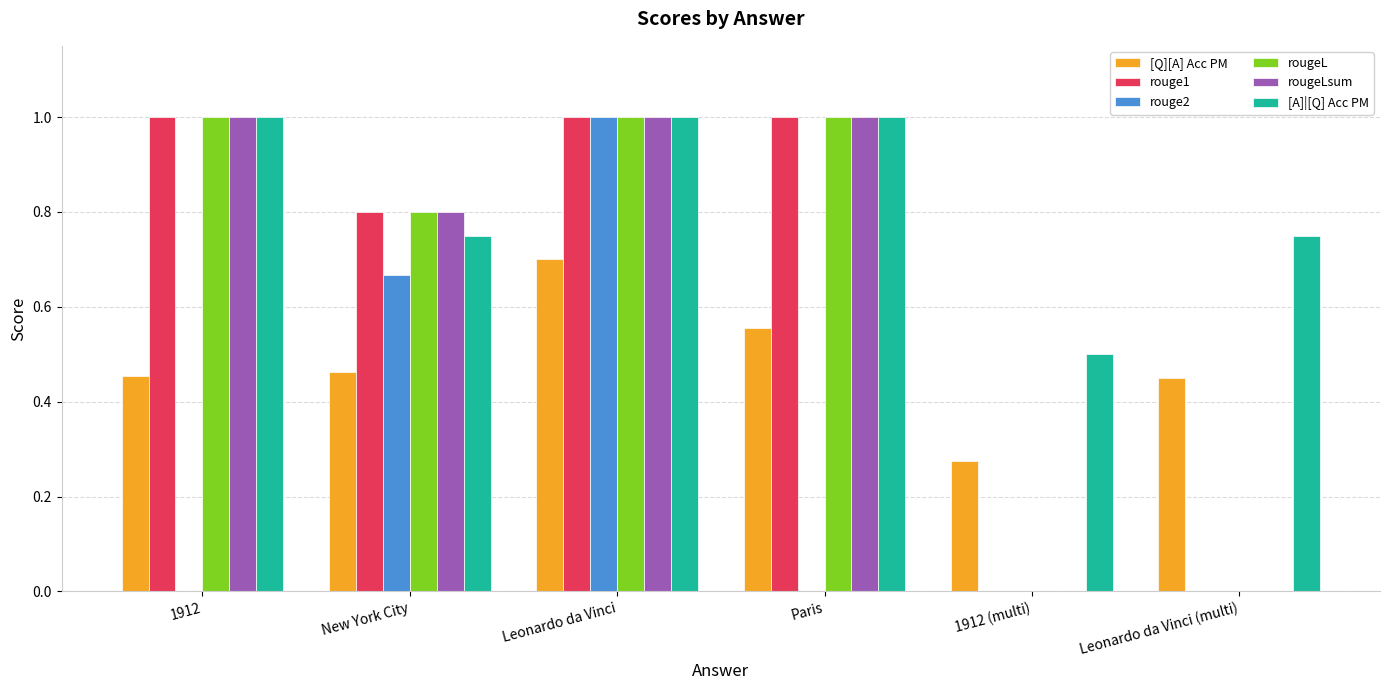

What value does the rougeL series have at Leonardo da Vinci?

1.0